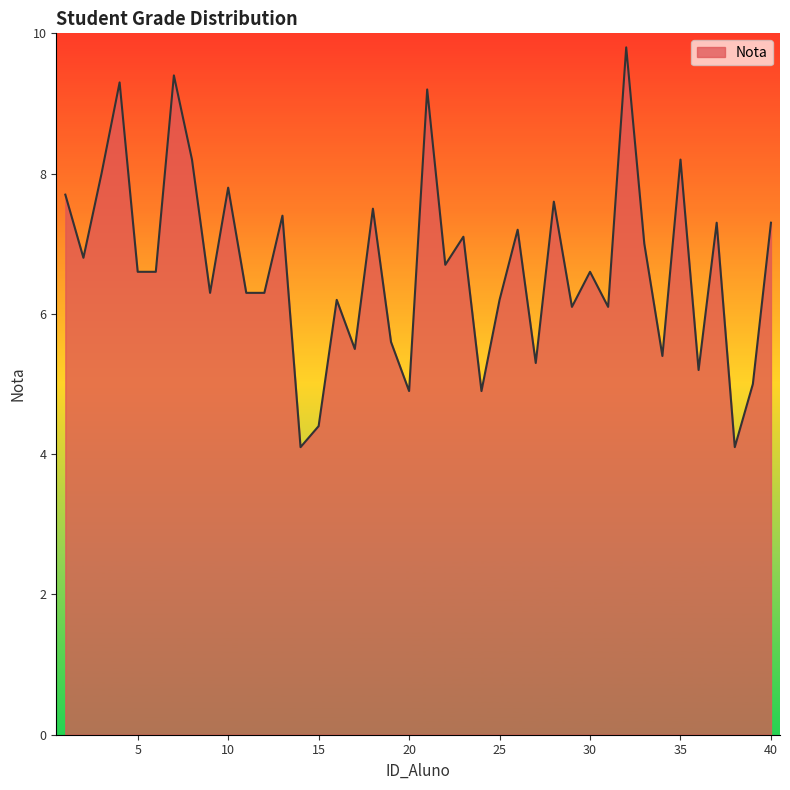

What is the difference between the maximum and minimum values?

5.7